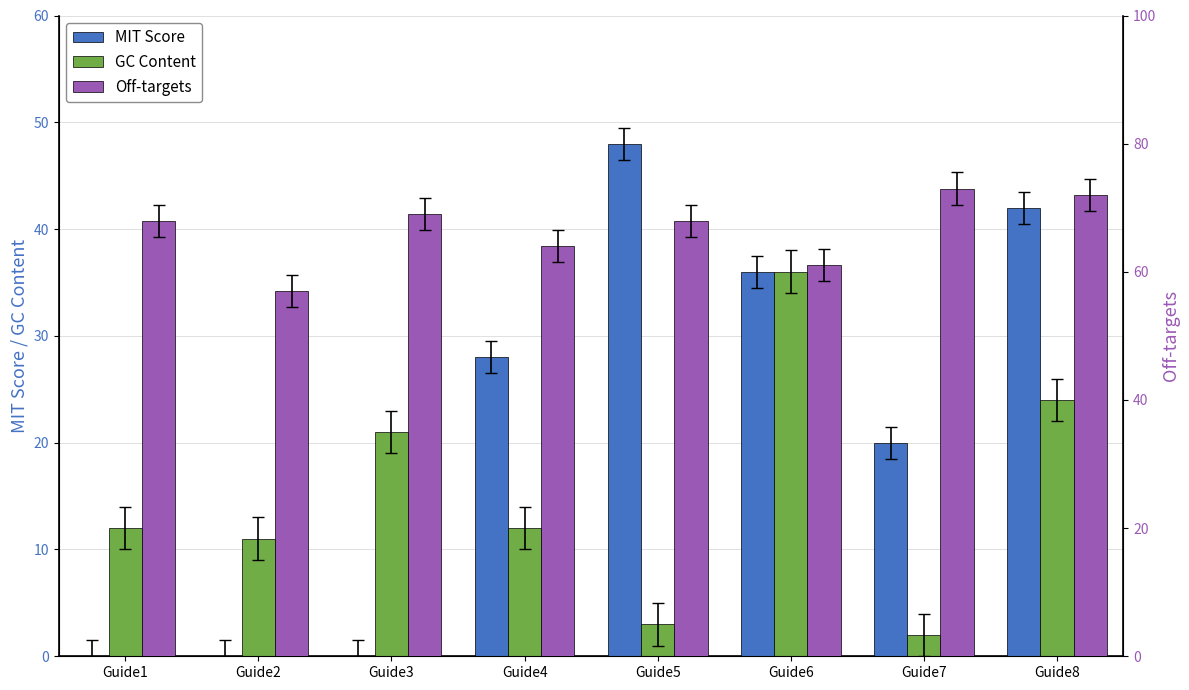

What is the difference between the maximum and minimum values in the Off-targets series?

16